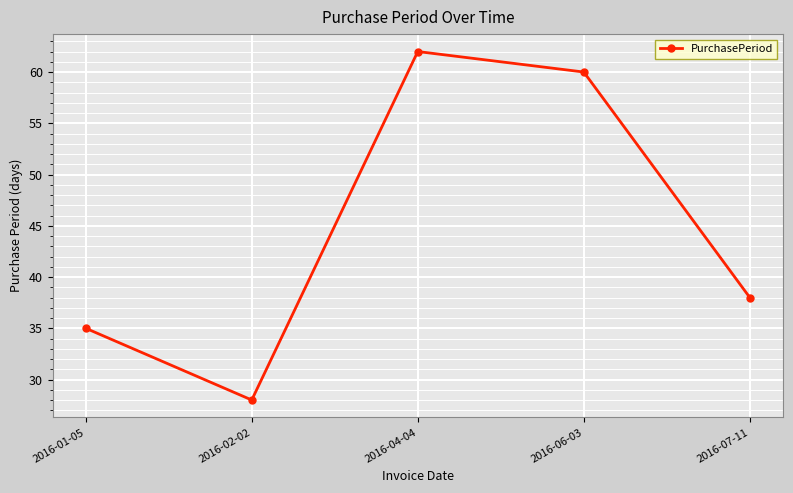

What is the maximum value shown in the chart?

62